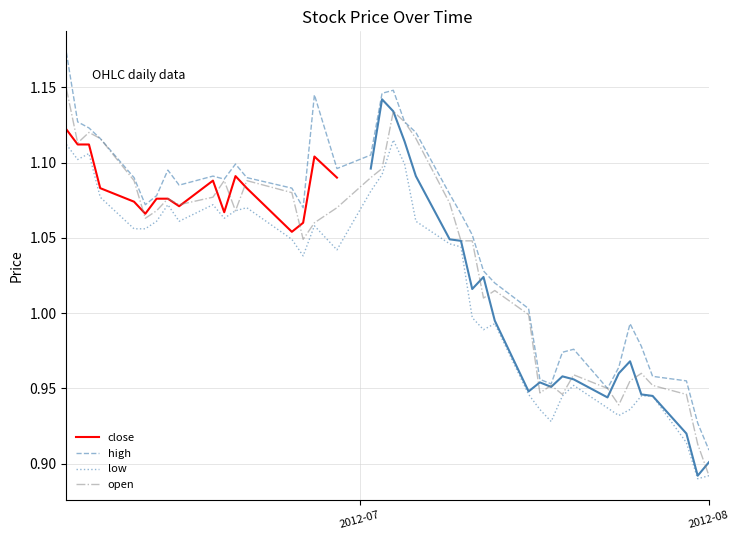

True or false: high and low cross at least once.

False